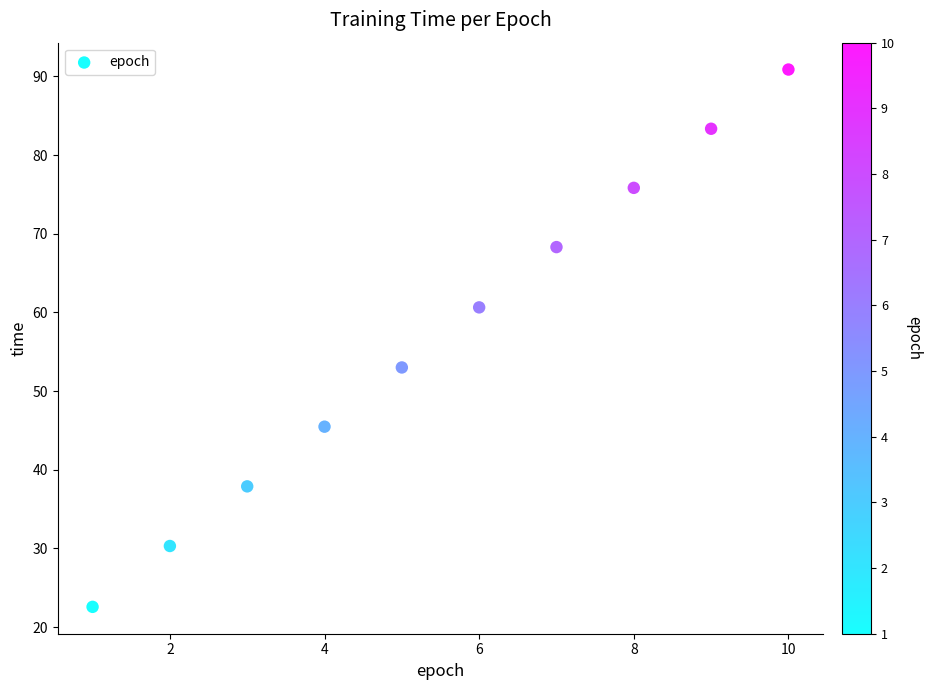

What Y value in the scatter plot is closest to 56?

53.0